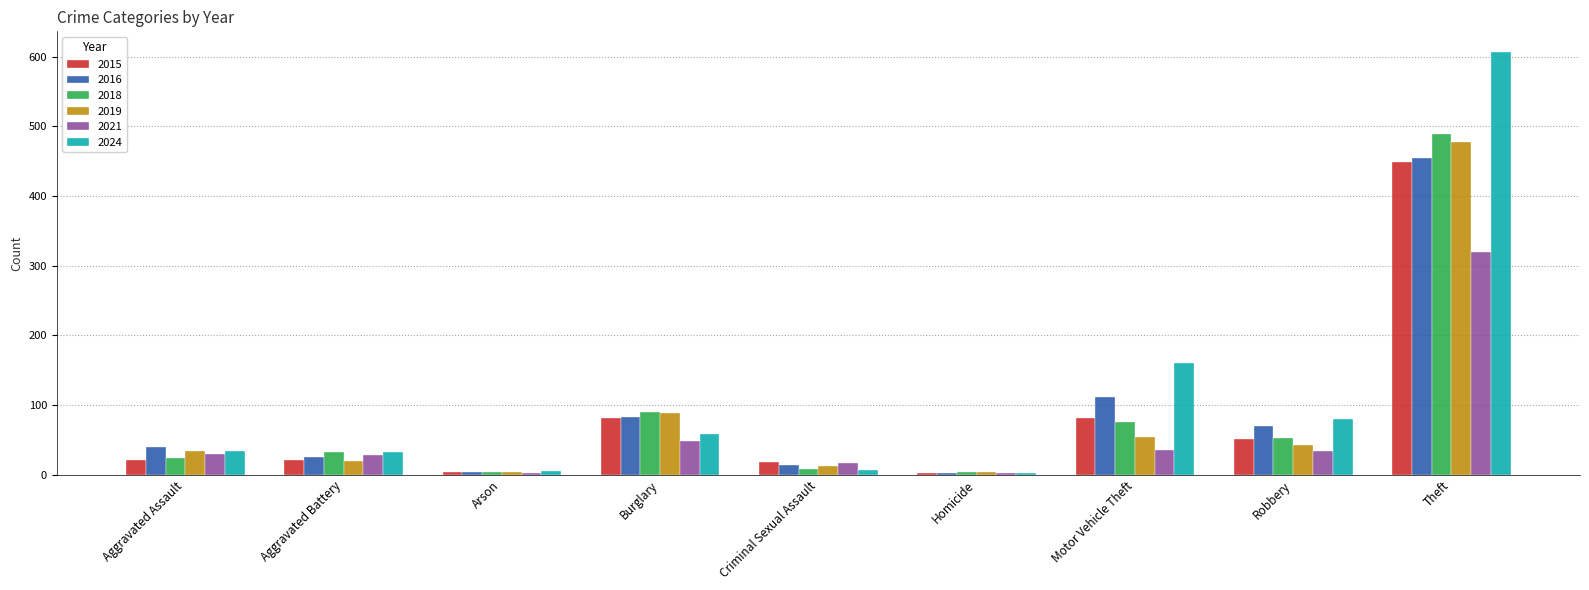

What is the difference between the maximum and minimum values in the 2015 series?

447